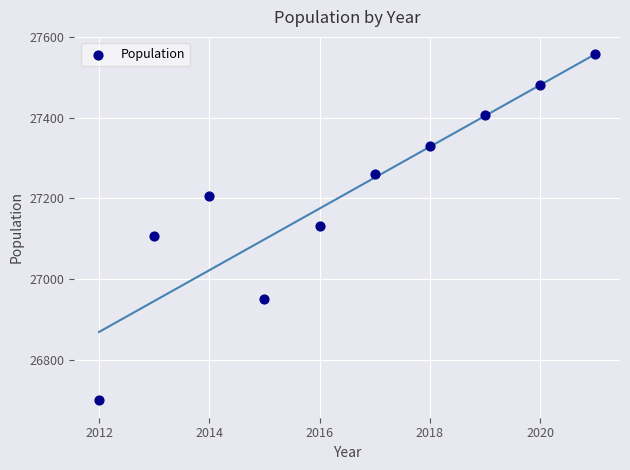

What is the range of X values (max minus min)?

9